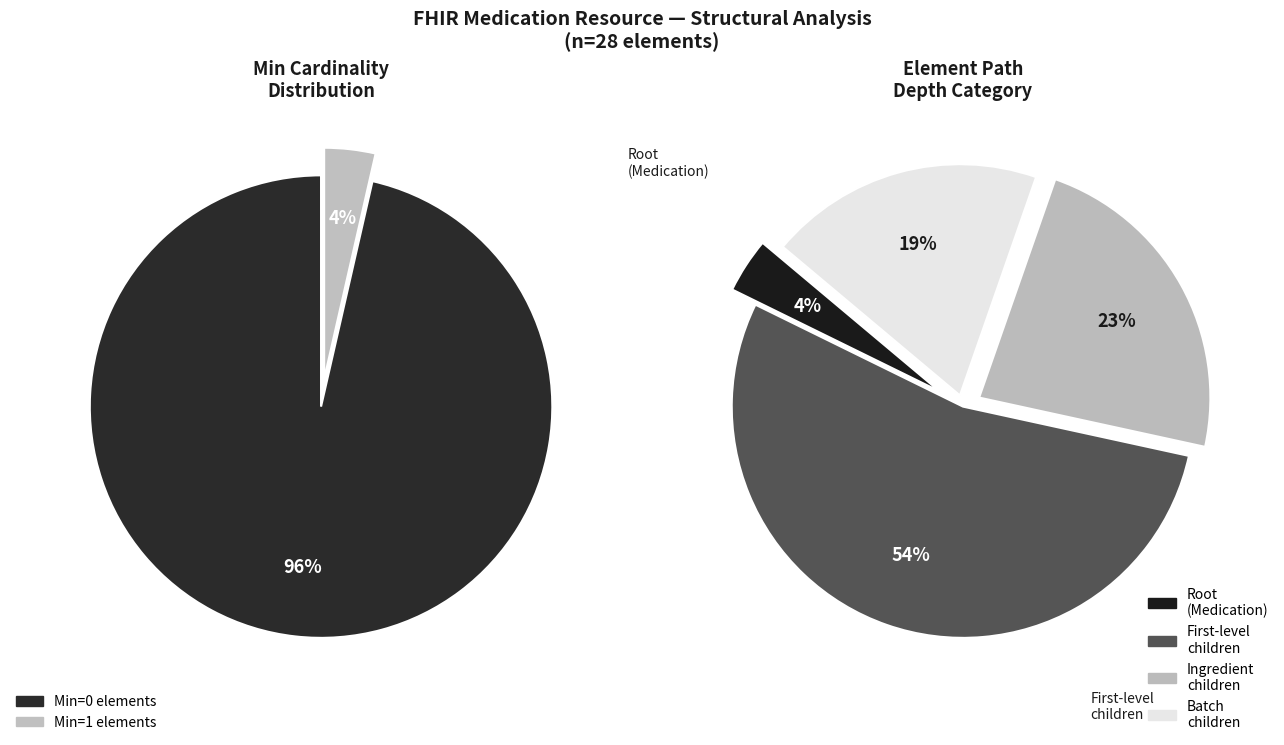

How many segments does this pie chart have?

6